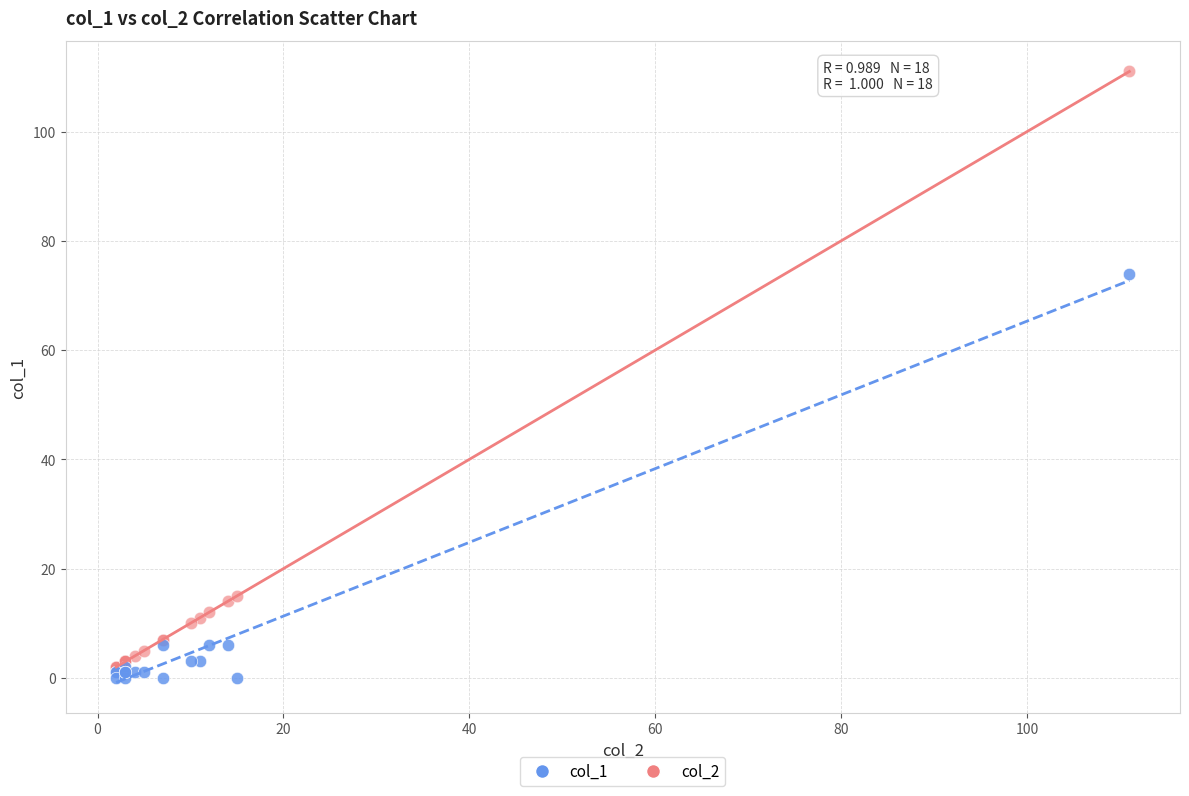

Which series contains the lowest Y value?

col_1